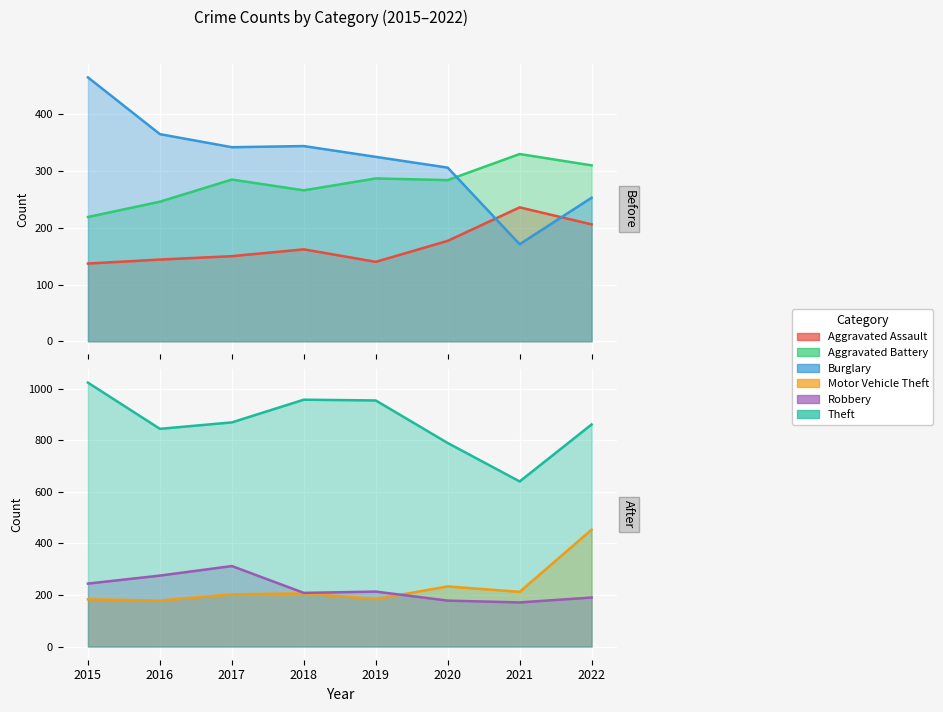

How many lines are shown in the chart?

6